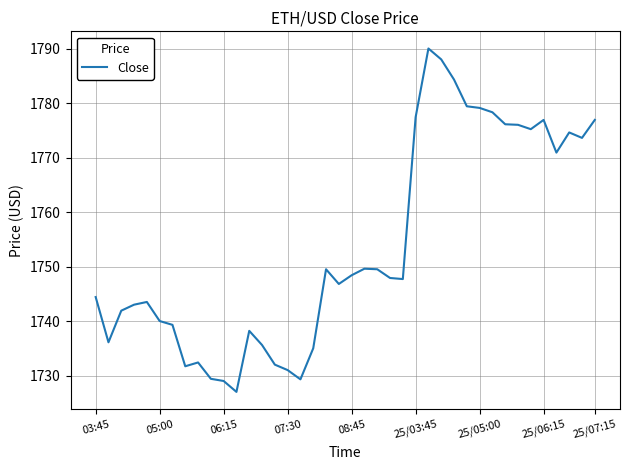

What is the difference between the maximum and minimum values?

63.0